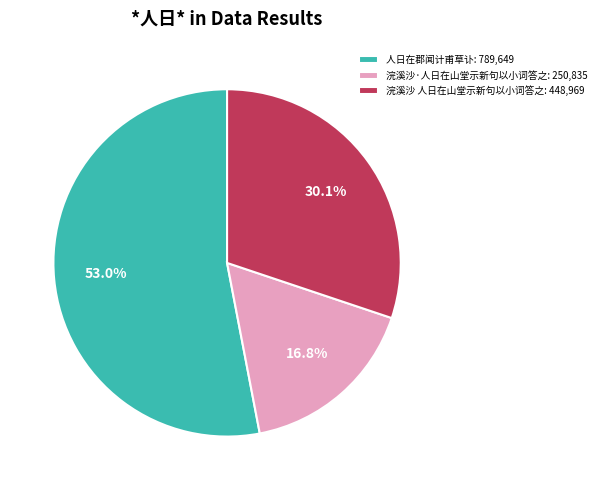

Count the number of slices in the pie.

3